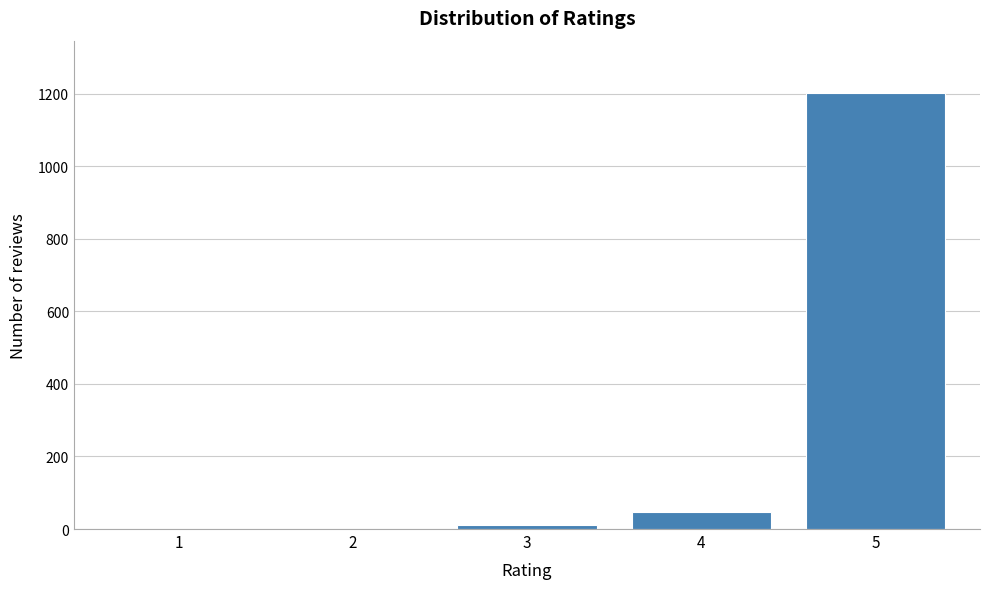

Reading left to right, list all the values displayed in this chart.

1=1	2=1	3=12	4=47	5=1202